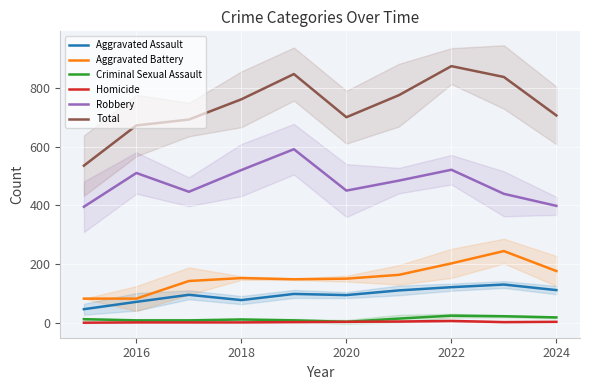

True or false: Robbery and Total cross at least once.

False